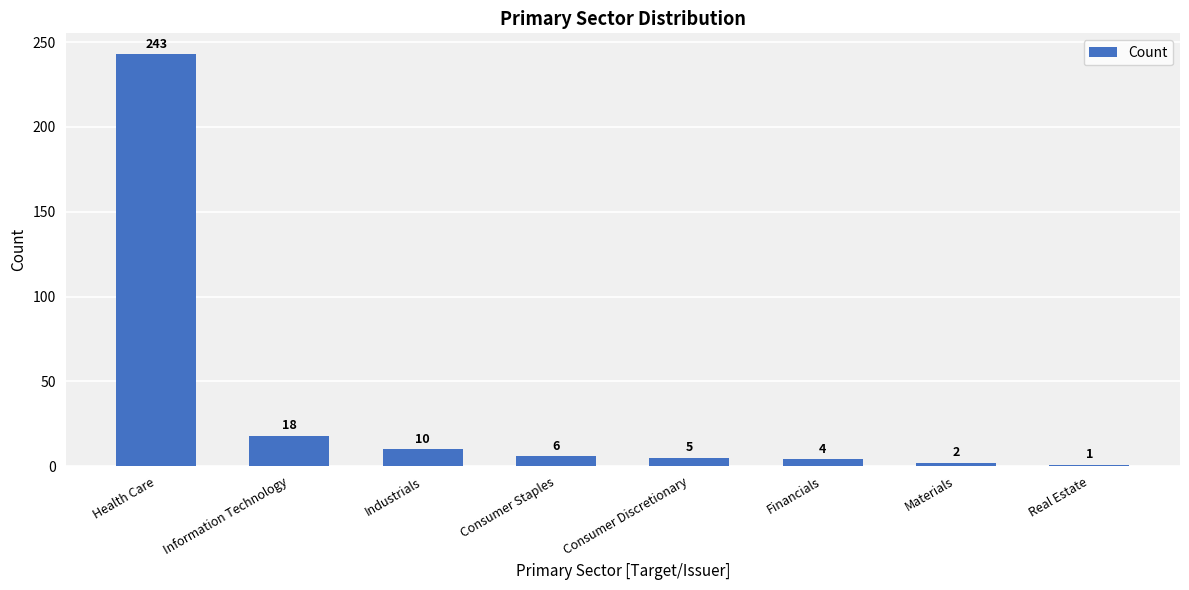

What is the value of the 7th bar from the left?

2